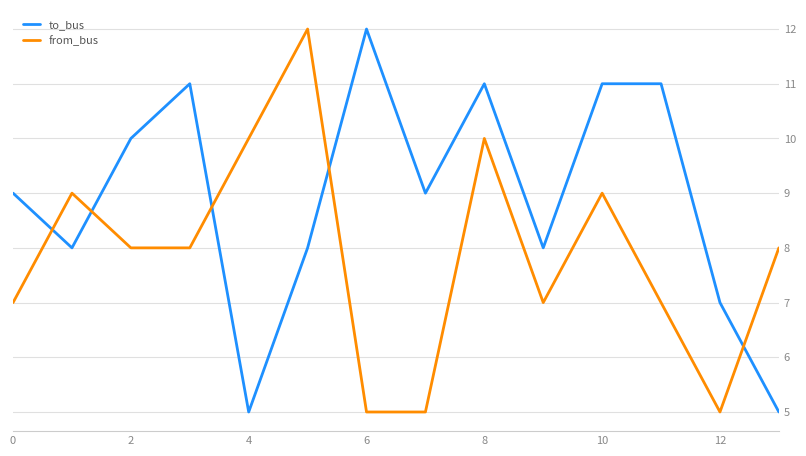

List the series in order of their overall mean, highest first.

to_bus, from_bus